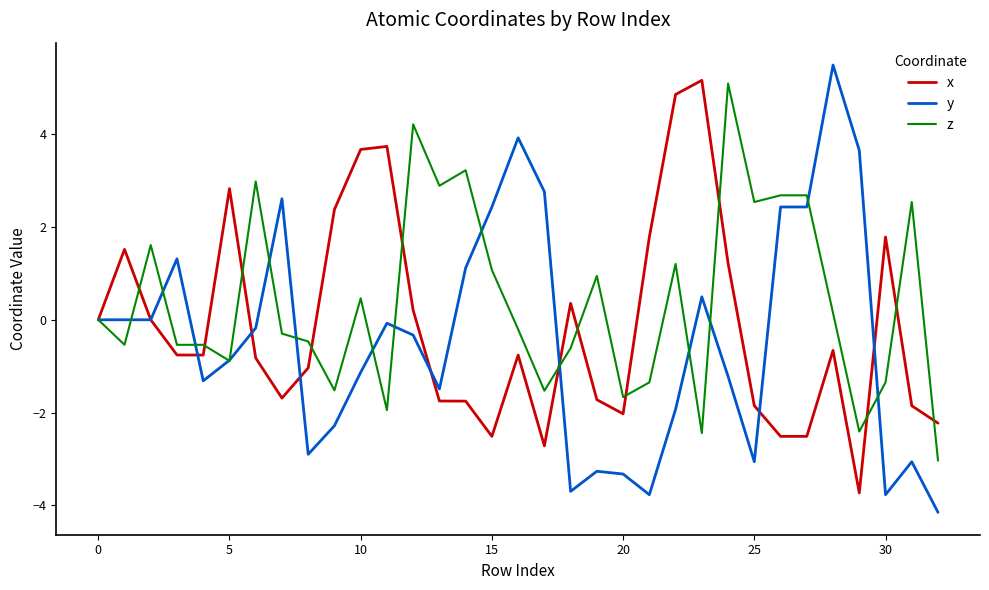

How many distinct data groups are displayed?

3